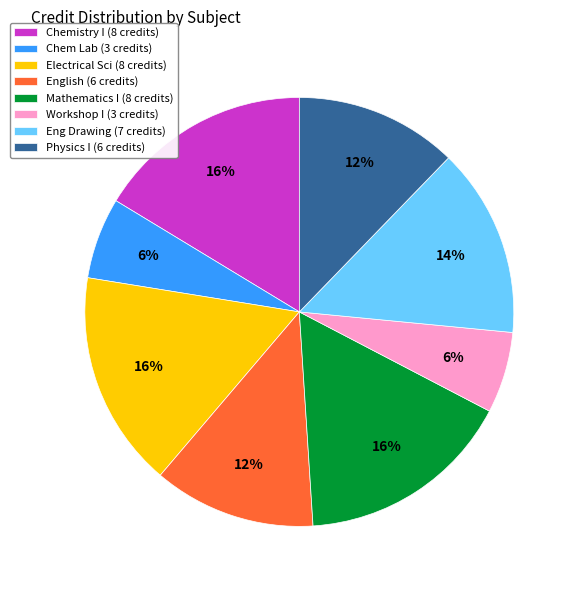

Is it true that Eng Drawing (7 credits) is 14% of the pie?

True